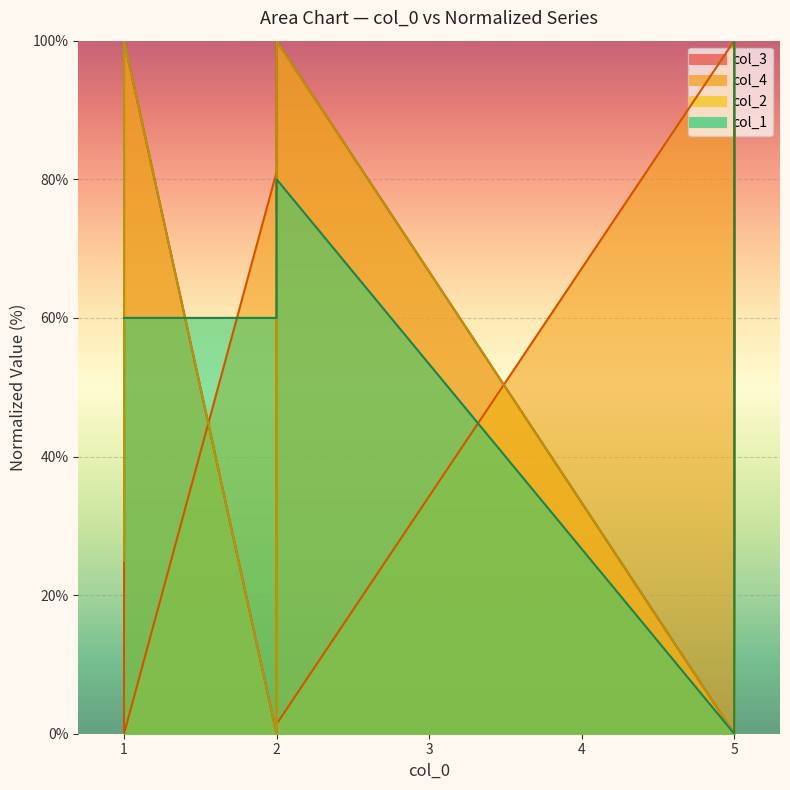

How many data points in col_2 are above 50?

7